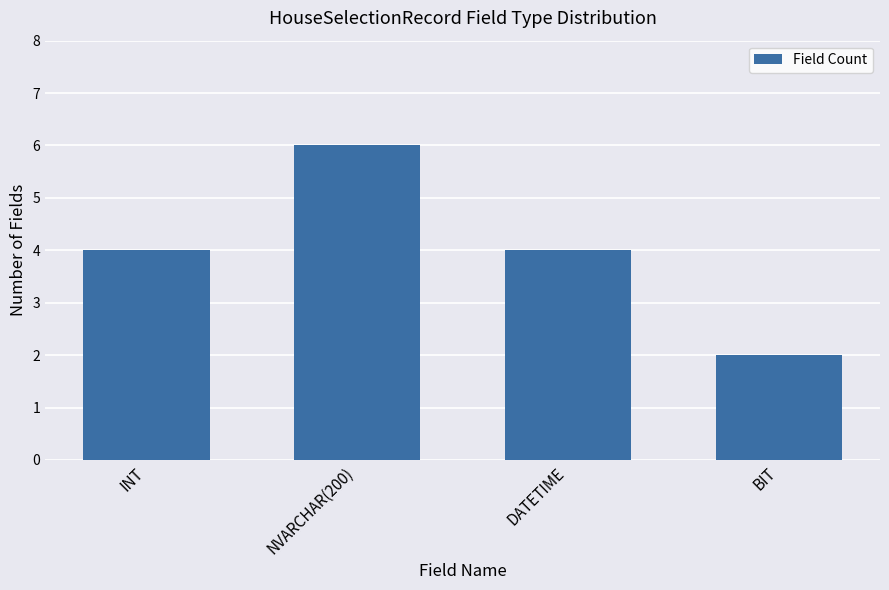

What is the greatest value displayed?

6